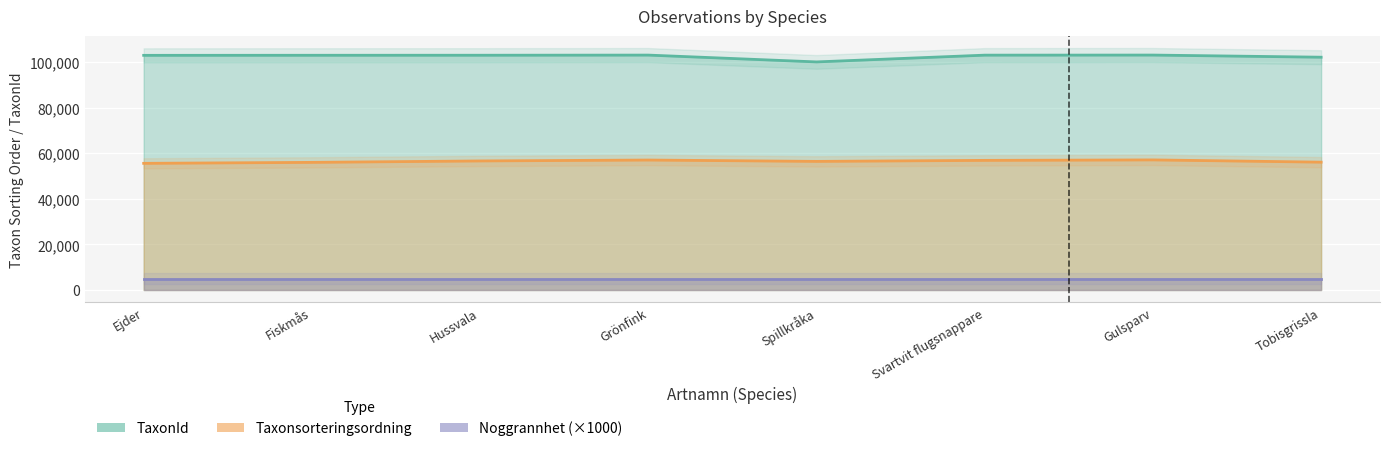

Is the value of TaxonId at Fiskmås greater than the value of Taxonsorteringsordning at Hussvala?

Yes